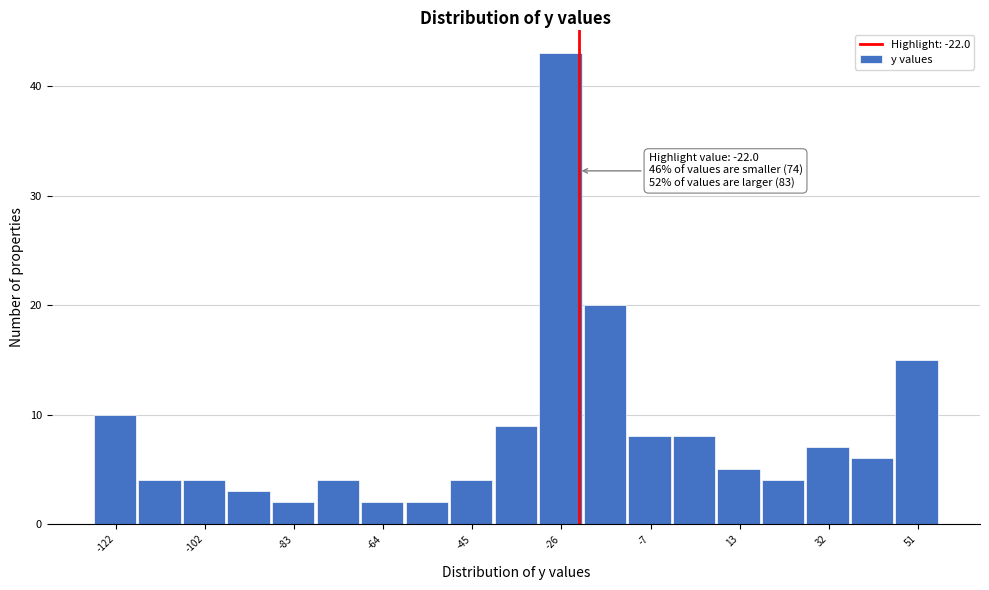

Over which range of the x-axis is the bar tallest?

-30 to -20